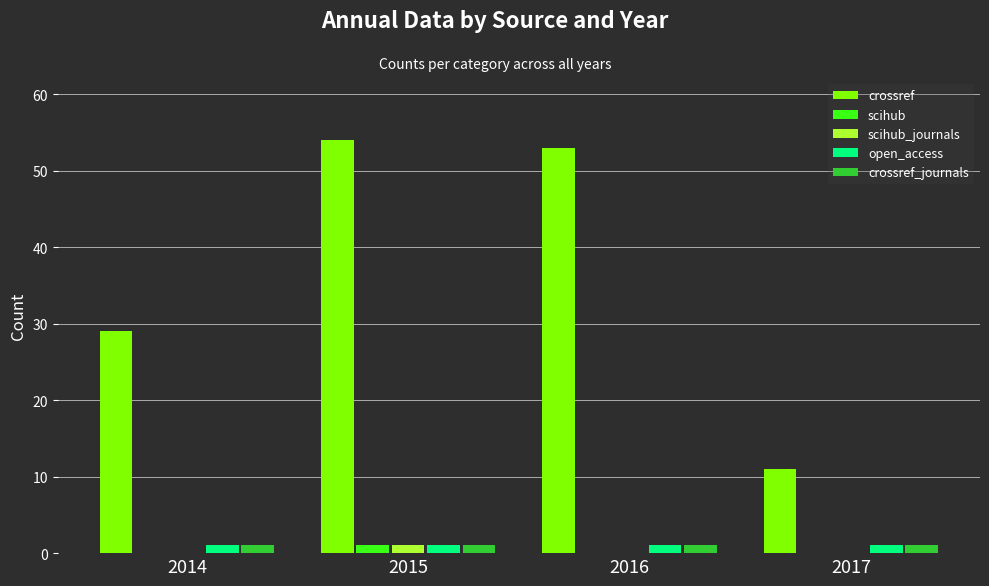

What is the highest value of the crossref series?

54